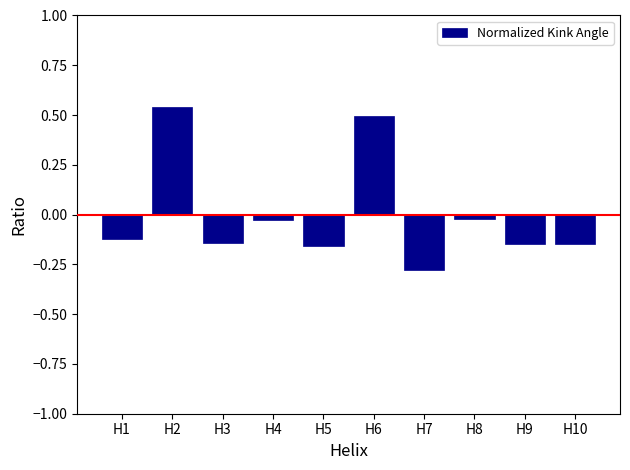

What is the difference between the maximum and minimum values?

0.8